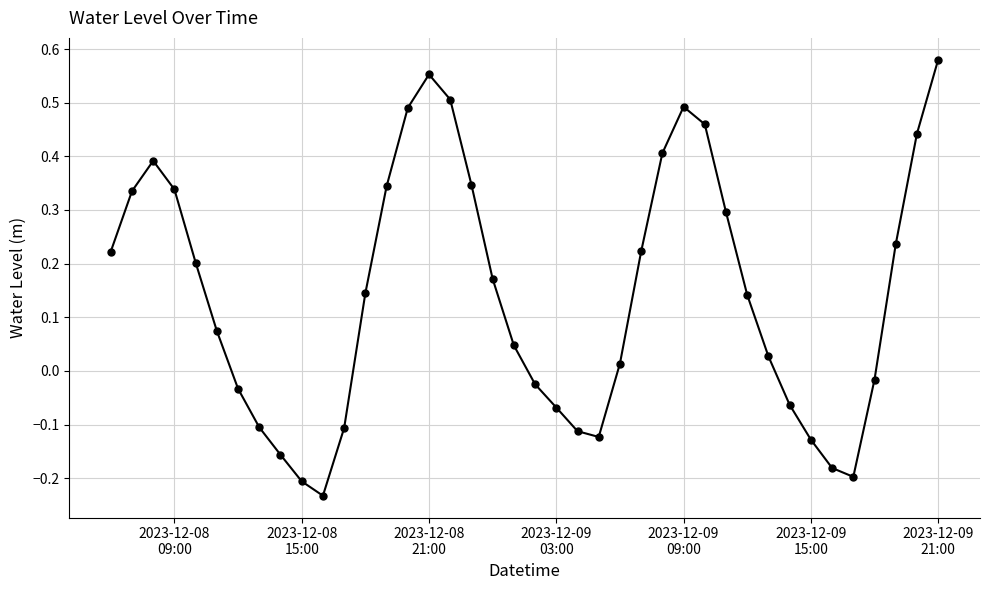

Does the chart display data point markers on the line(s)?

Yes